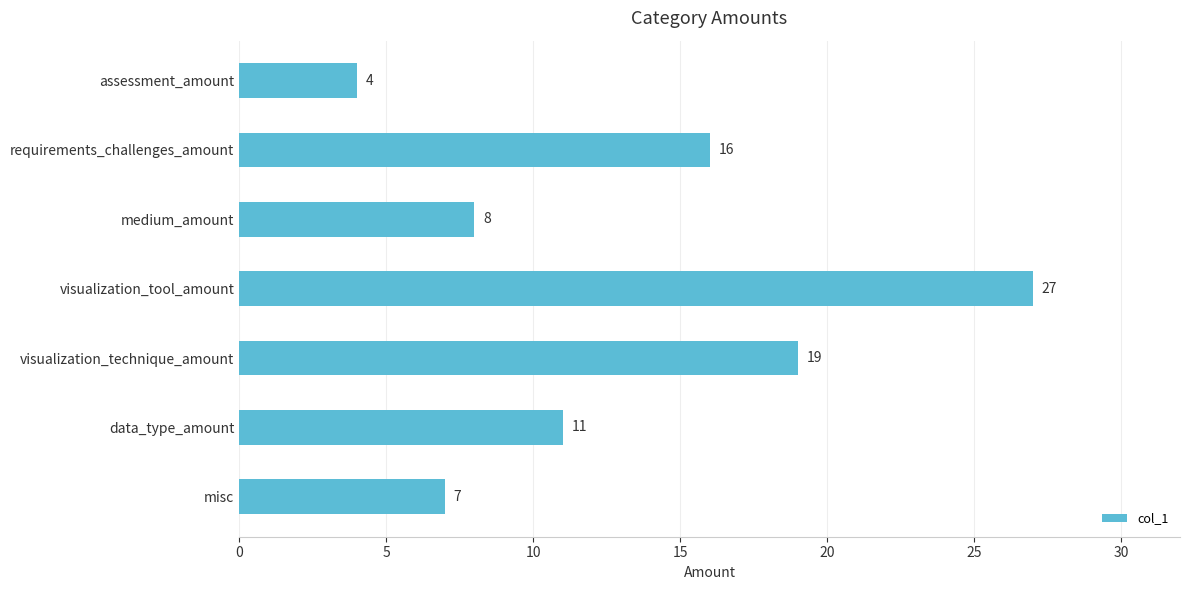

List the labels in order of value, largest first.

visualization_tool_amount, visualization_technique_amount, requirements_challenges_amount, data_type_amount, medium_amount, misc, assessment_amount